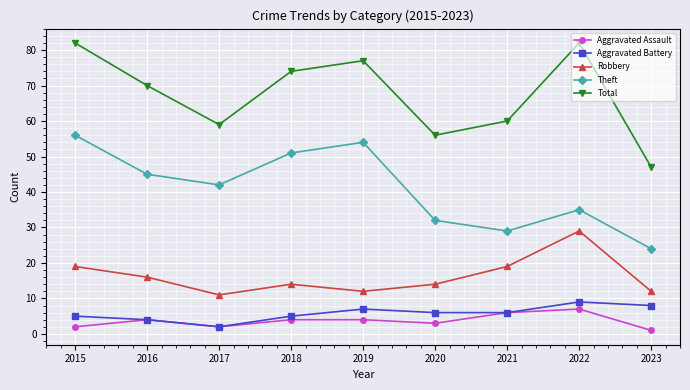

What is the total value across all series at 2017?

116